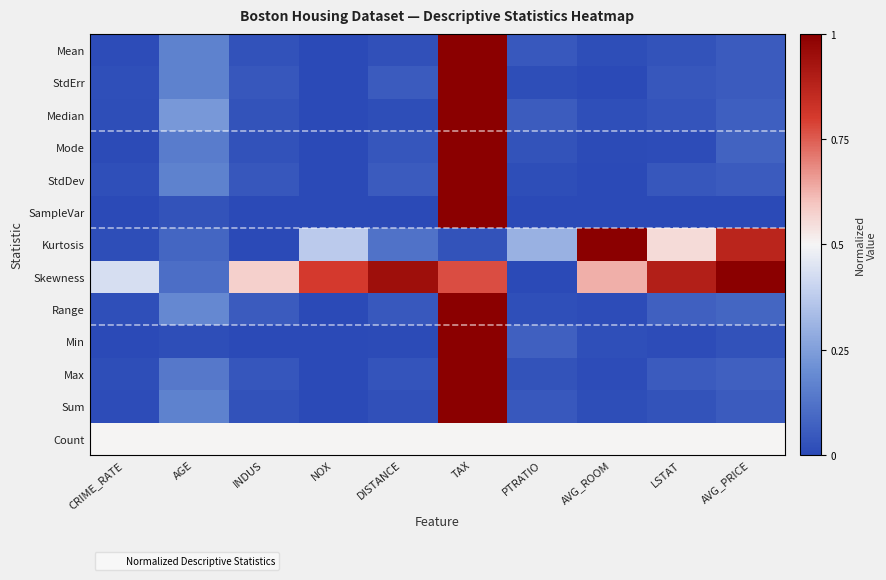

Between PTRATIO and LSTAT, which series saw the biggest shift?

Skewness